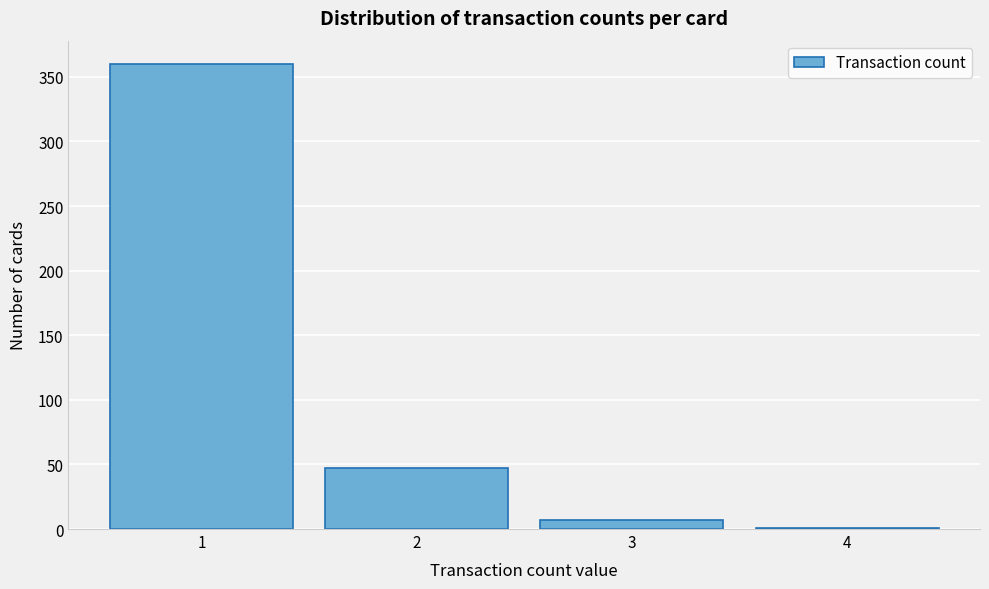

Reading left to right, extract all data points from this chart.

1=360	2=47	3=7	4=1